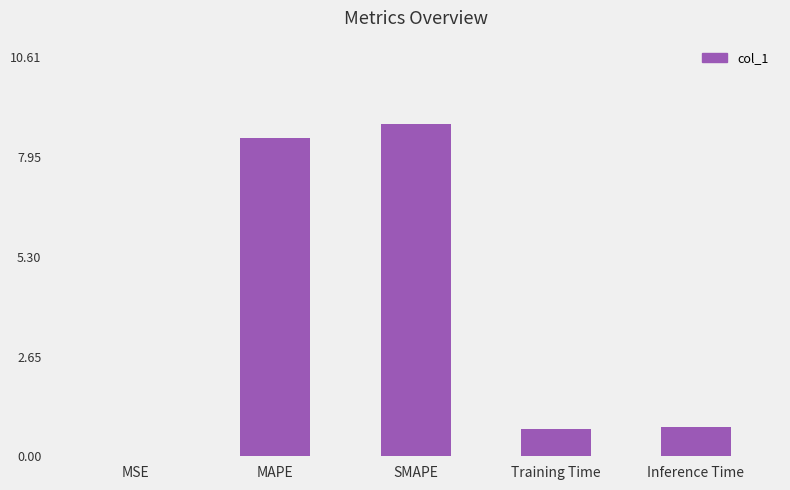

What is the maximum value shown in the chart?

8.8